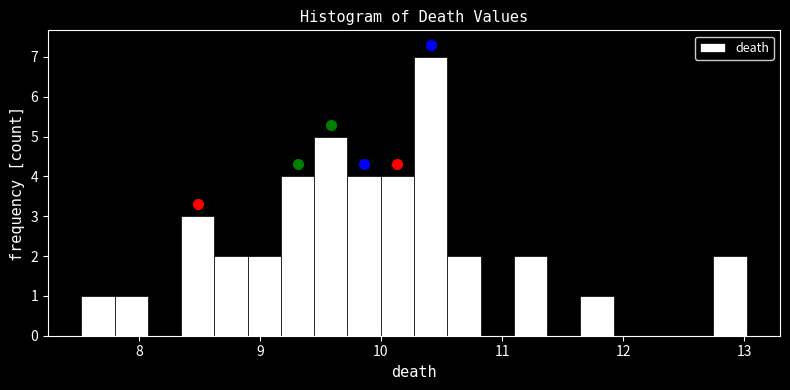

Around what value on the x-axis is the tallest bar? Give the approximate position of its centre, as read against the axis.

10.4